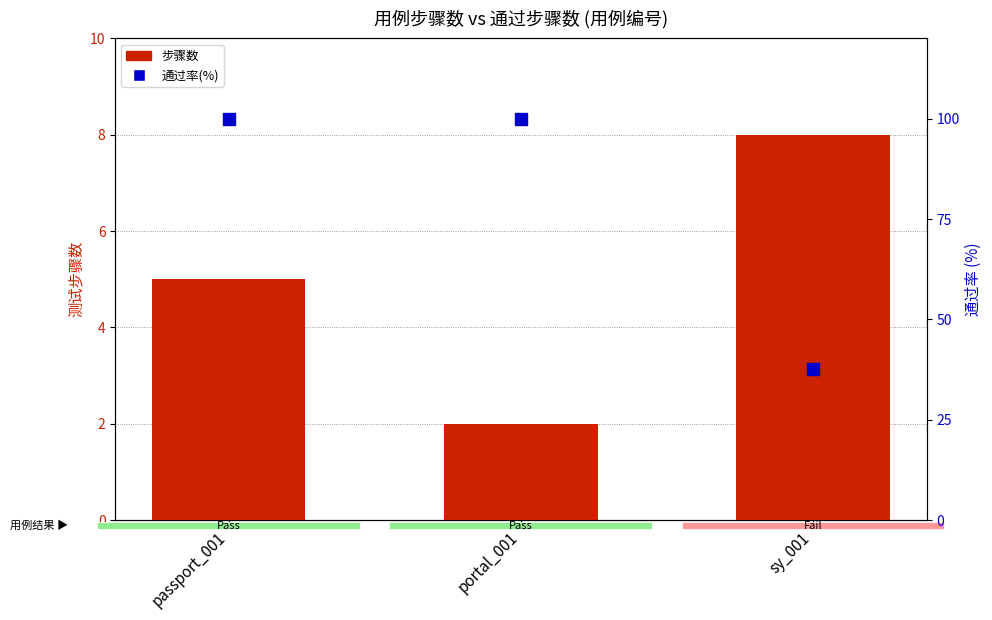

Is the value of 步骤数 at passport_001 greater than the value of 通过率(%) at sy_001?

No